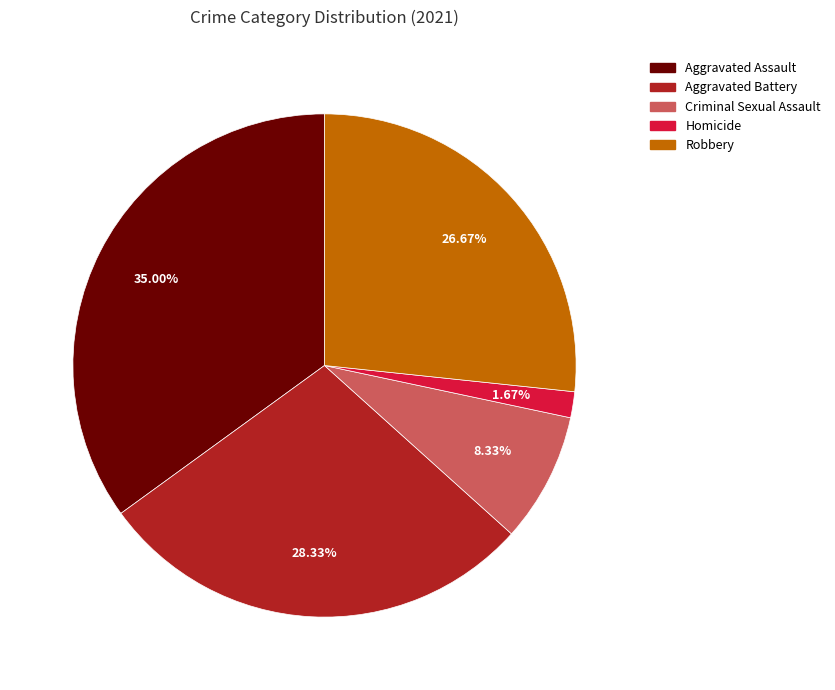

To the nearest percent, what is the difference between the Robbery and Criminal Sexual Assault slice percentages?

18%